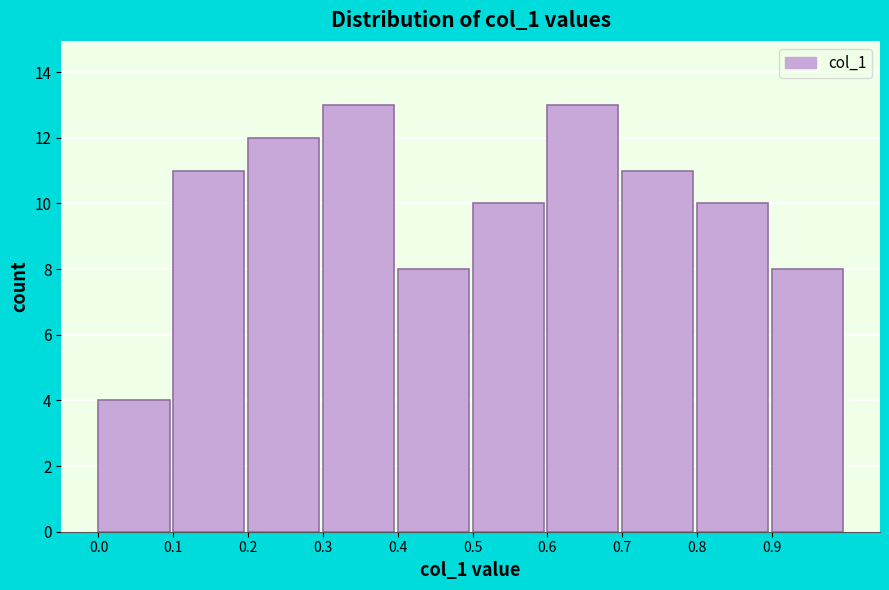

Reading left to right, what are all the values shown in this chart?

4	11	12	13	8	10	13	11	10	8